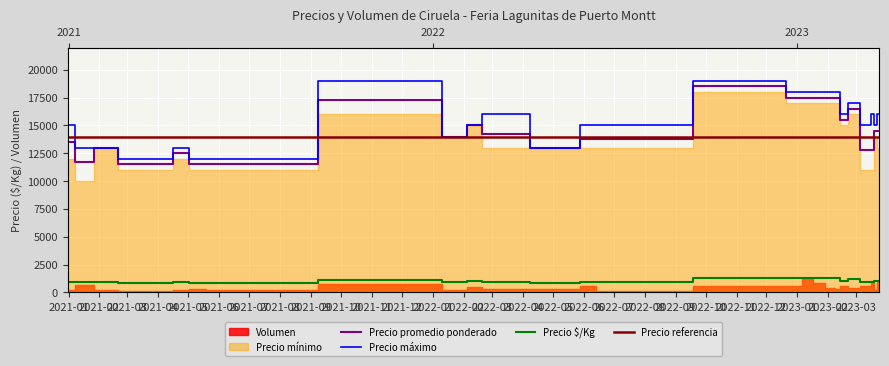

True or false: Precio $/Kg and Precio promedio ponderado cross at least once.

False